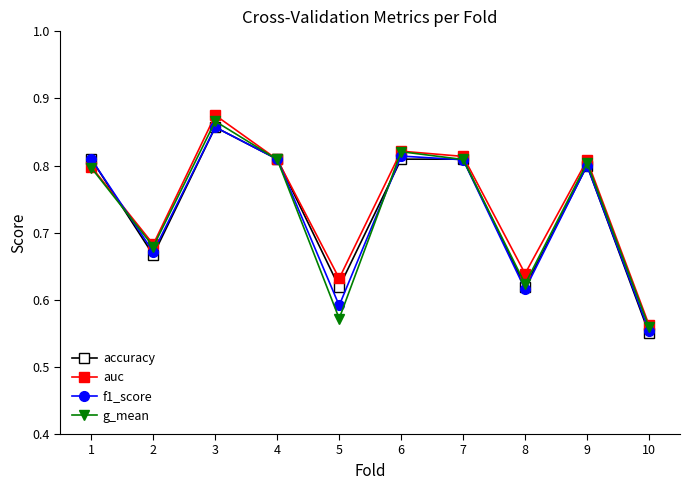

What is the difference between the auc values at 8 and 1?

0.2